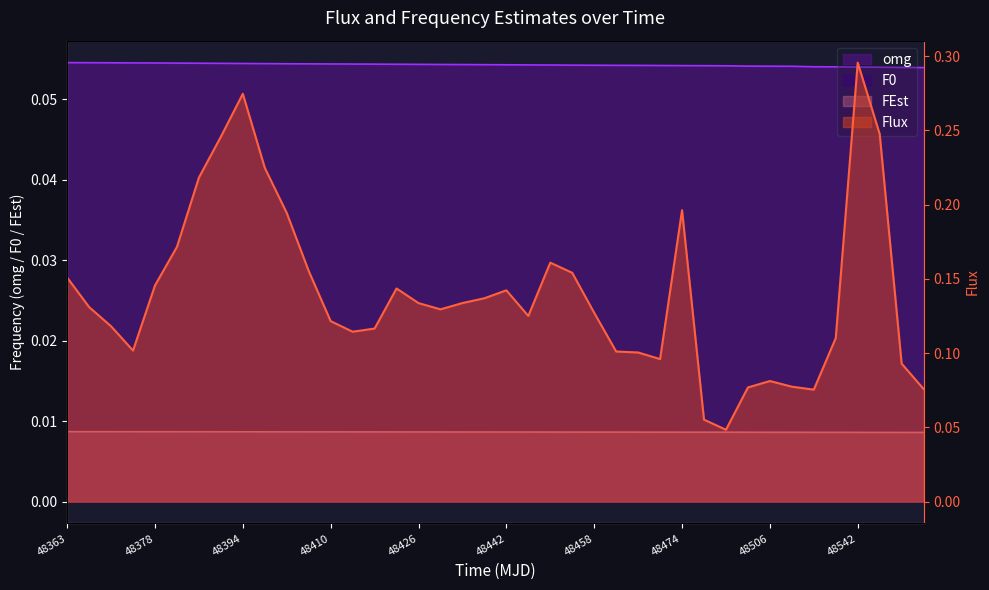

How many FEst values are between 0 and 1?

40